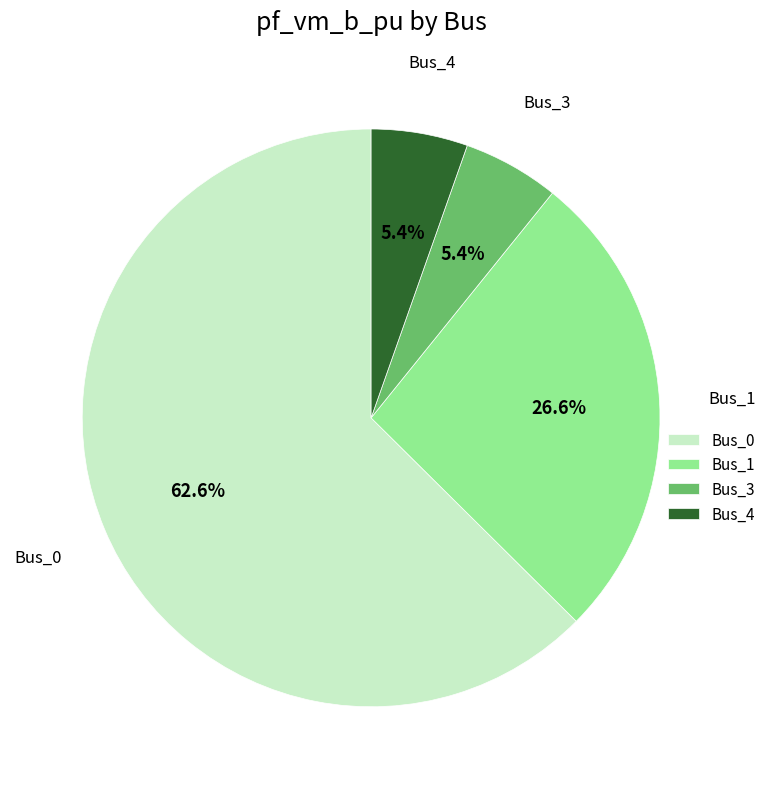

True or false: Bus_4 accounts for 17% of the total.

False